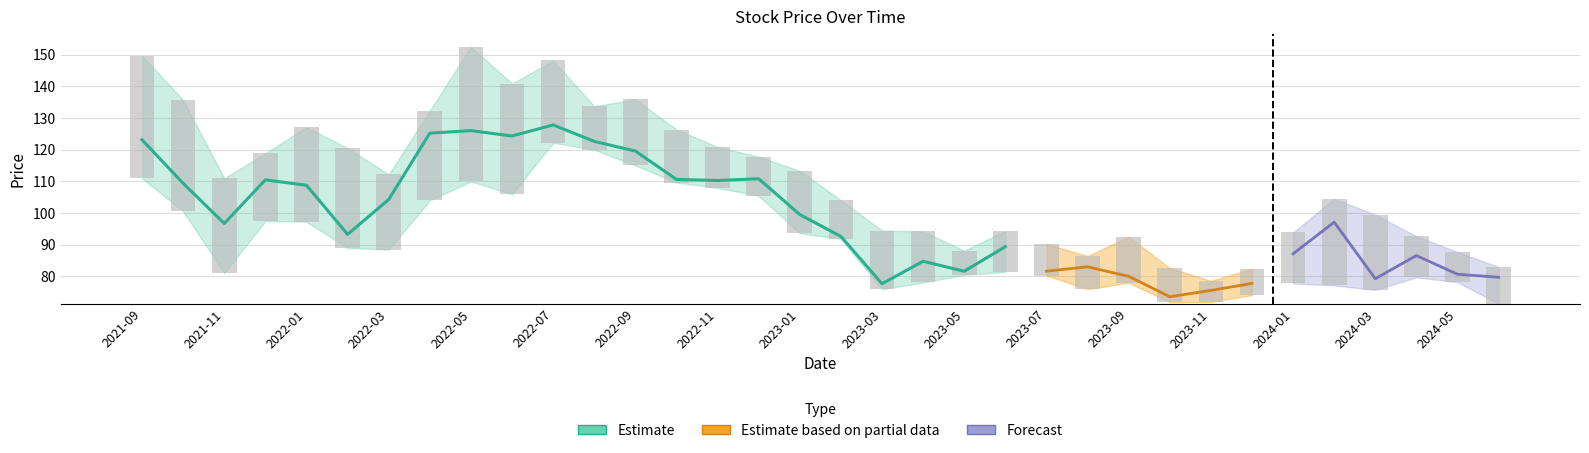

What is the value of the Close bar at the 21st from the left?

81.7